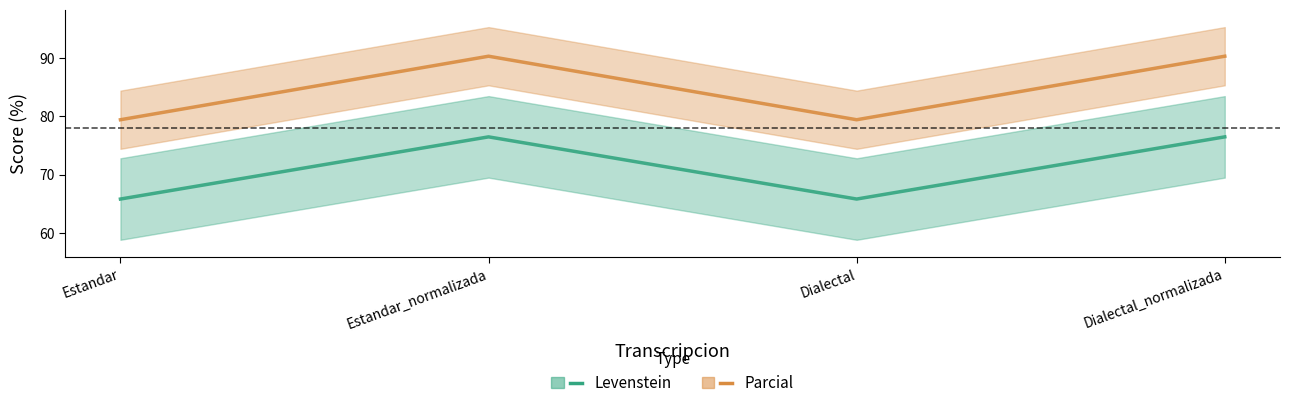

List the labels in order of Levenstein value, smallest first.

Estandar, Dialectal, Estandar_normalizada, Dialectal_normalizada